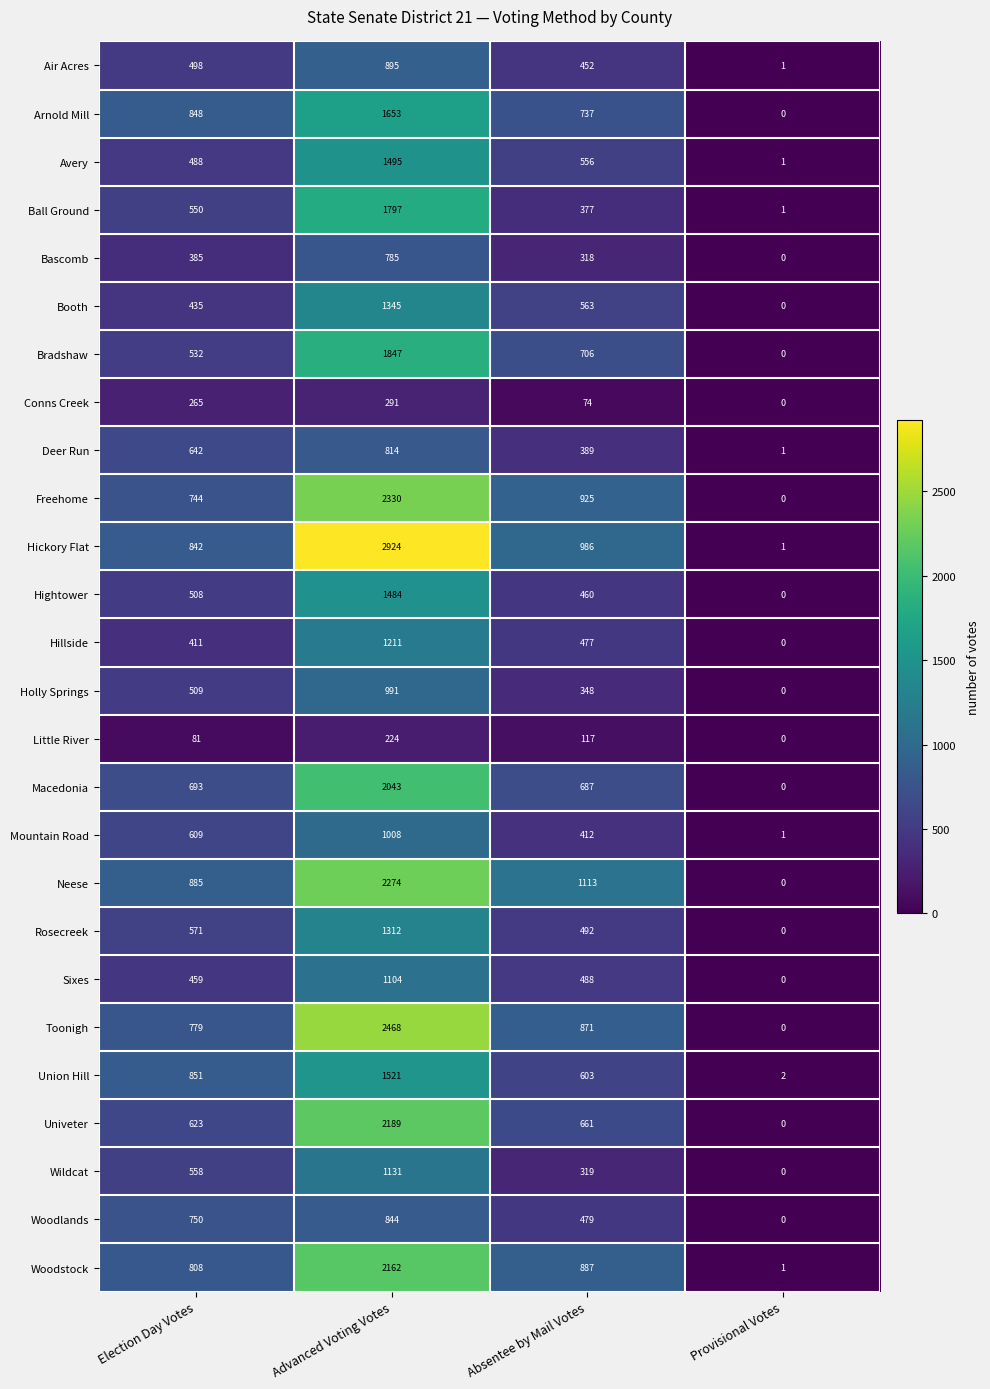

How many Little River values are between 81 and 224?

3